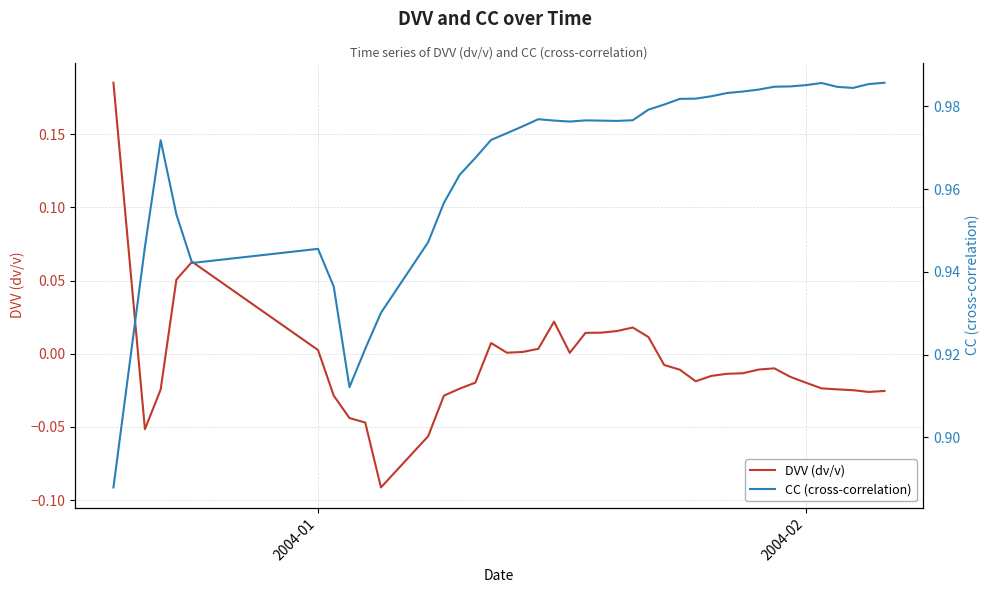

What is the smallest value displayed?

-0.1